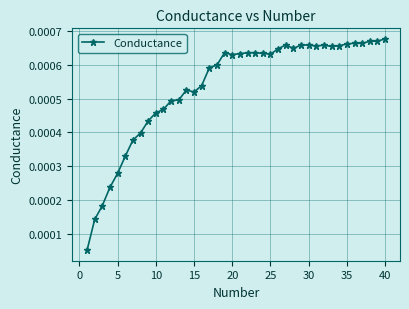

True or false: the data has more than 2 interior local peaks.

True